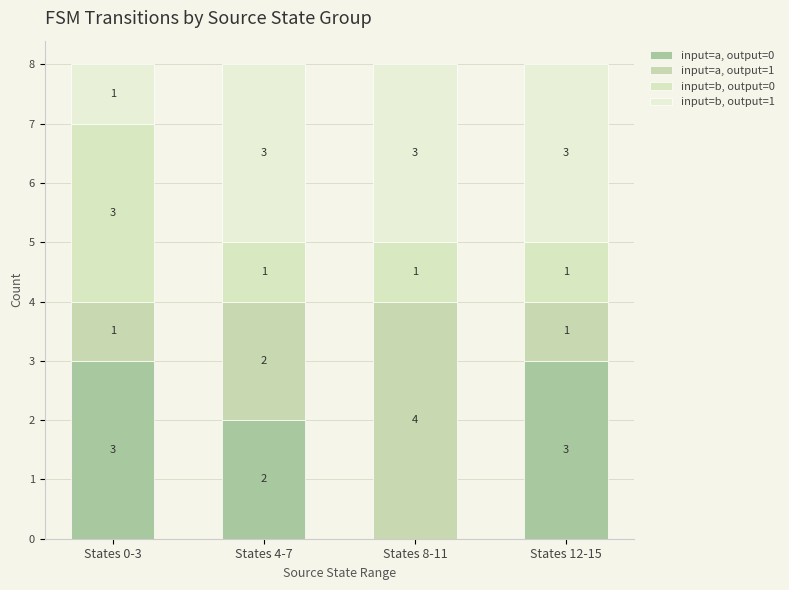

At States 4-7, list the series in order from largest to smallest.

input=b, output=1, input=a, output=0, input=a, output=1, input=b, output=0